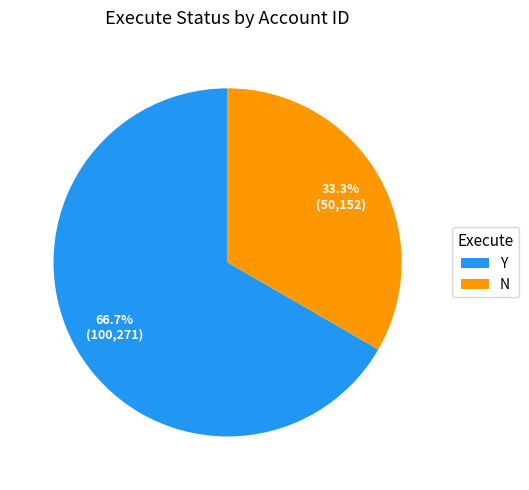

The Y slice represents 67% of the pie. True or false?

True